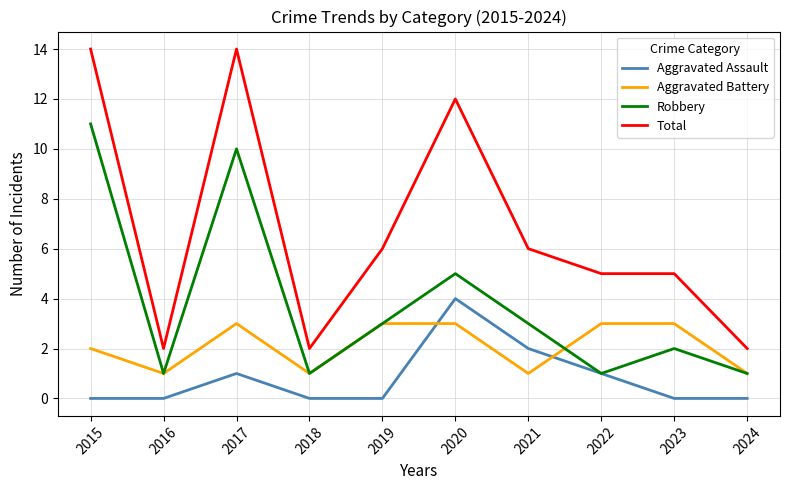

Is the value of Total at 2021 greater than the value of Robbery at 2018?

Yes